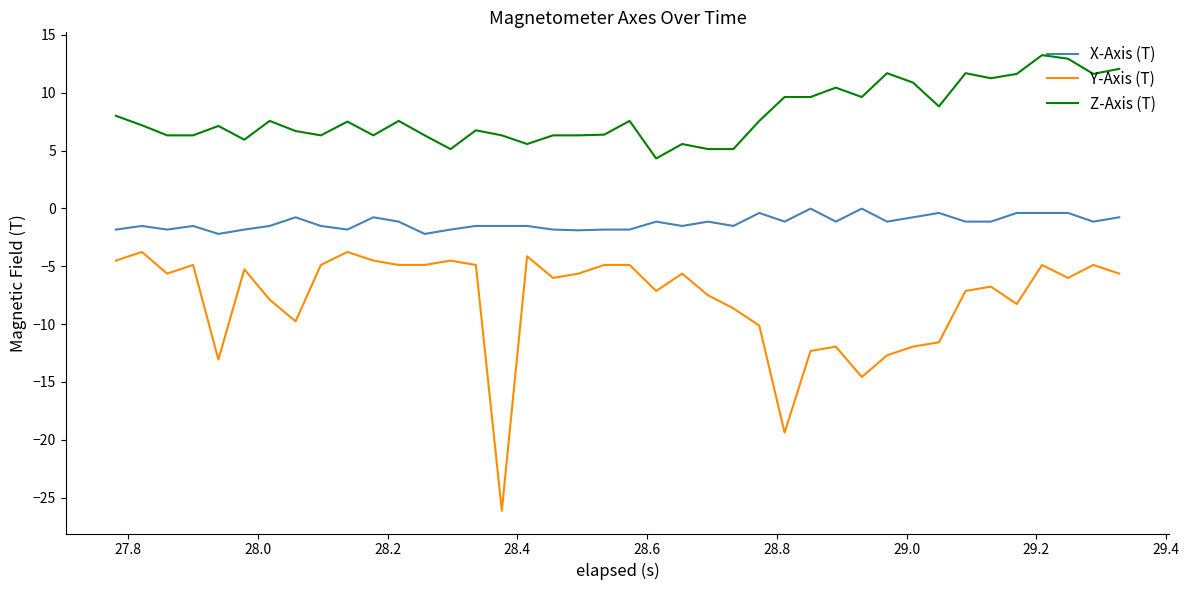

What is the smallest value displayed?

-26.1